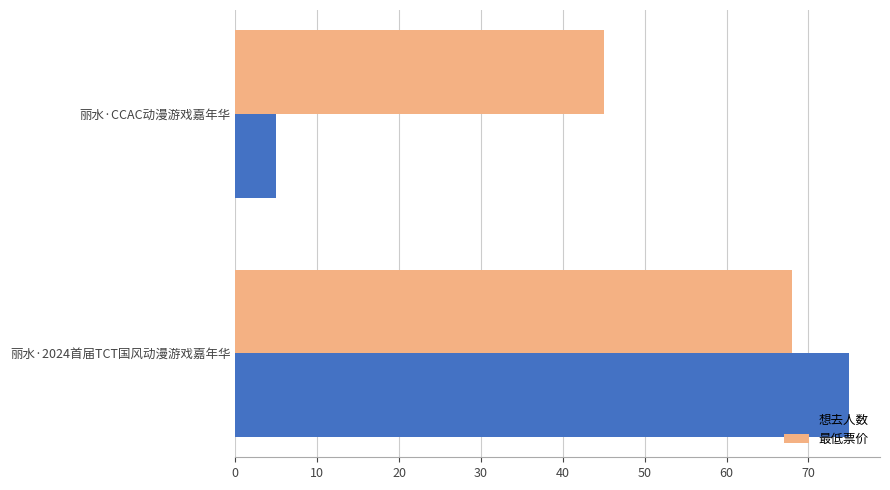

What is the sum of all 想去人数 values?

80